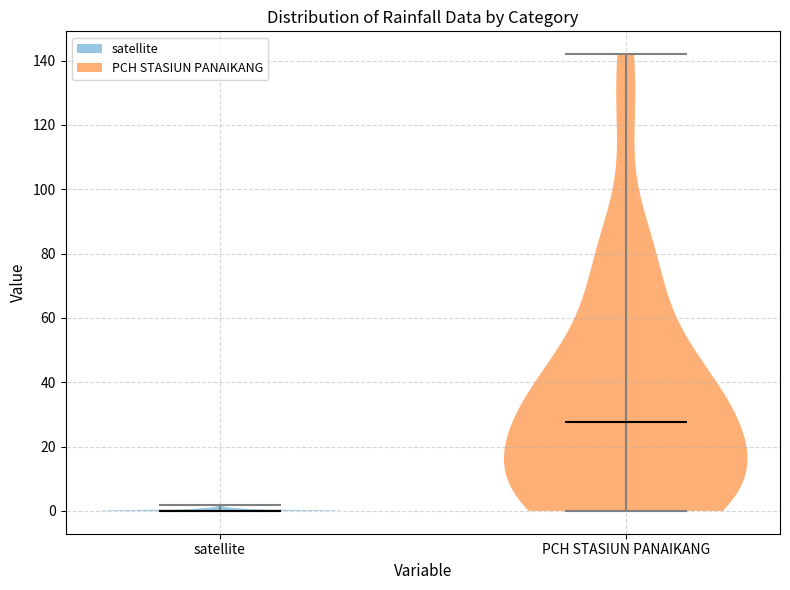

What is the lowest point the violin for satellite reaches on the y-axis? The values are not printed on the chart, so give them approximately, as read against the axis.

0